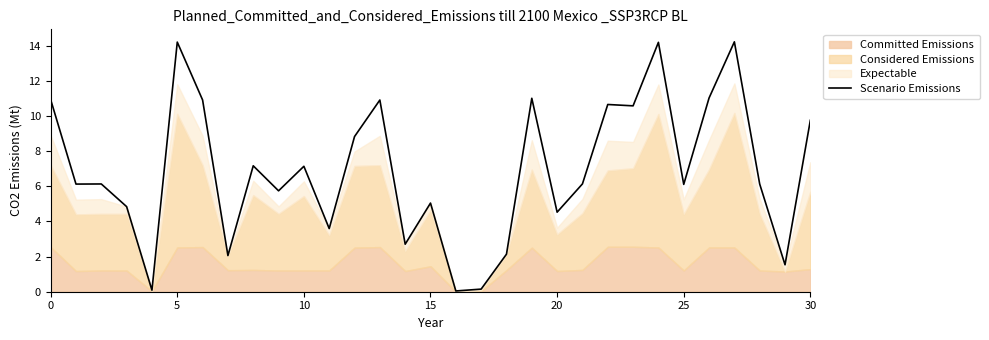

How many lines are shown in the chart?

1